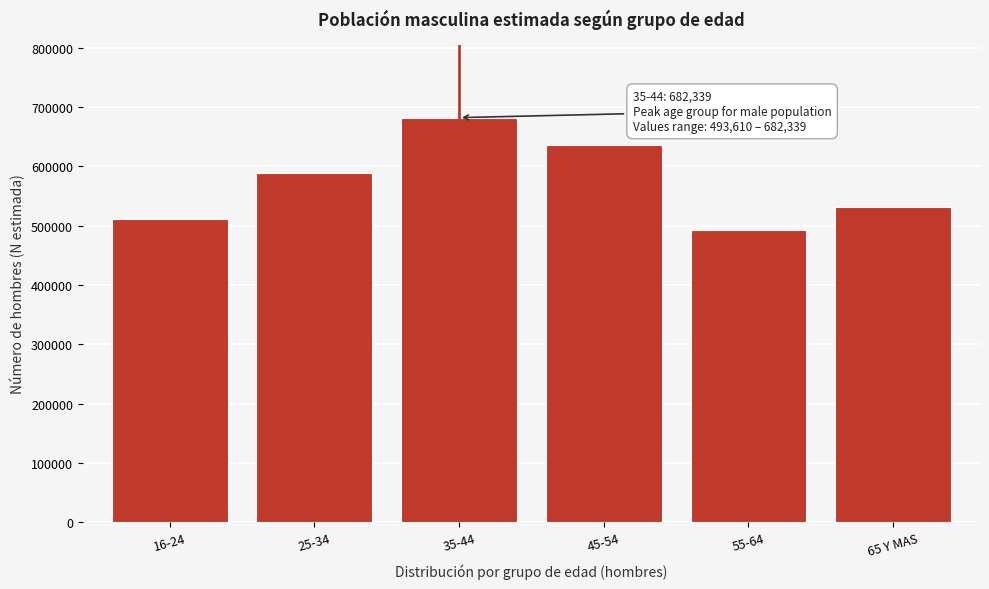

Reading left to right, list all the values displayed in this chart.

510787	589391	682339	637053	493610	530953